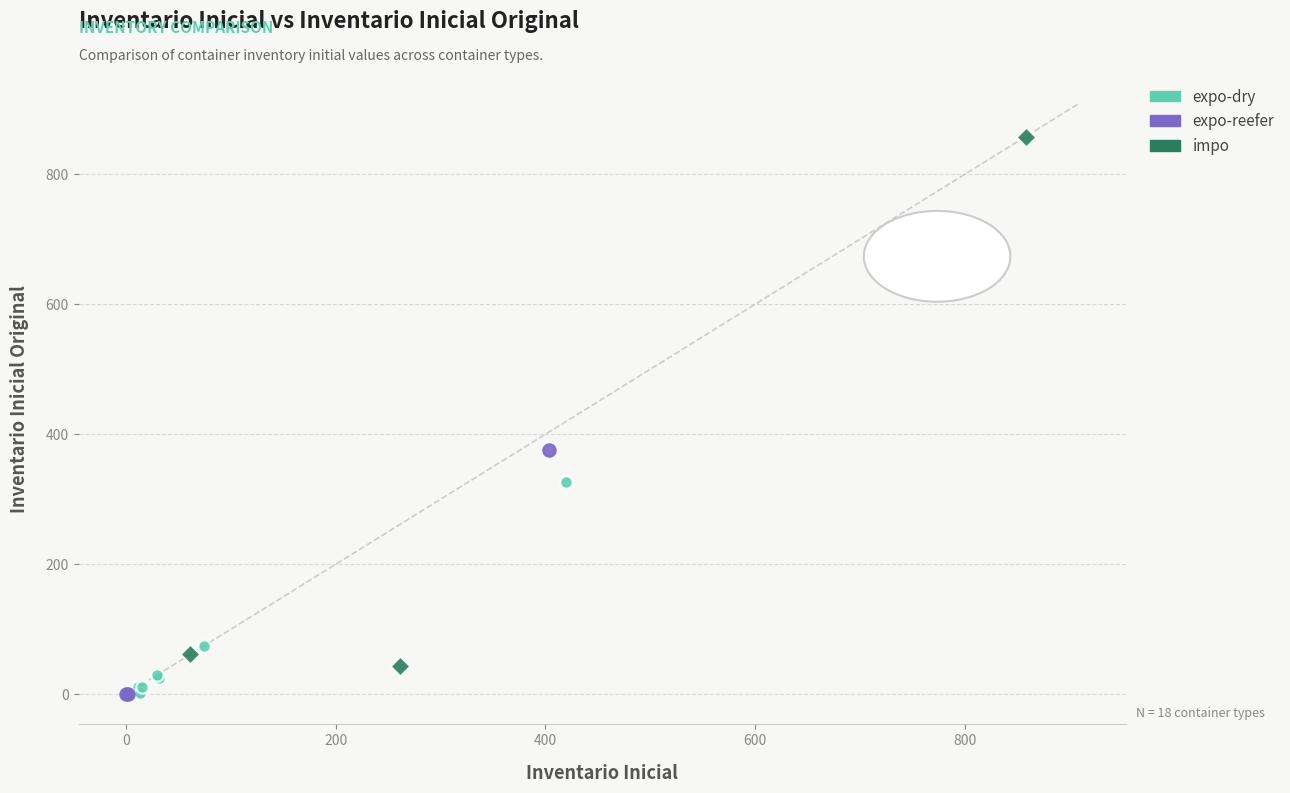

What are all the series names shown in the legend?

expo-dry, expo-reefer, impo